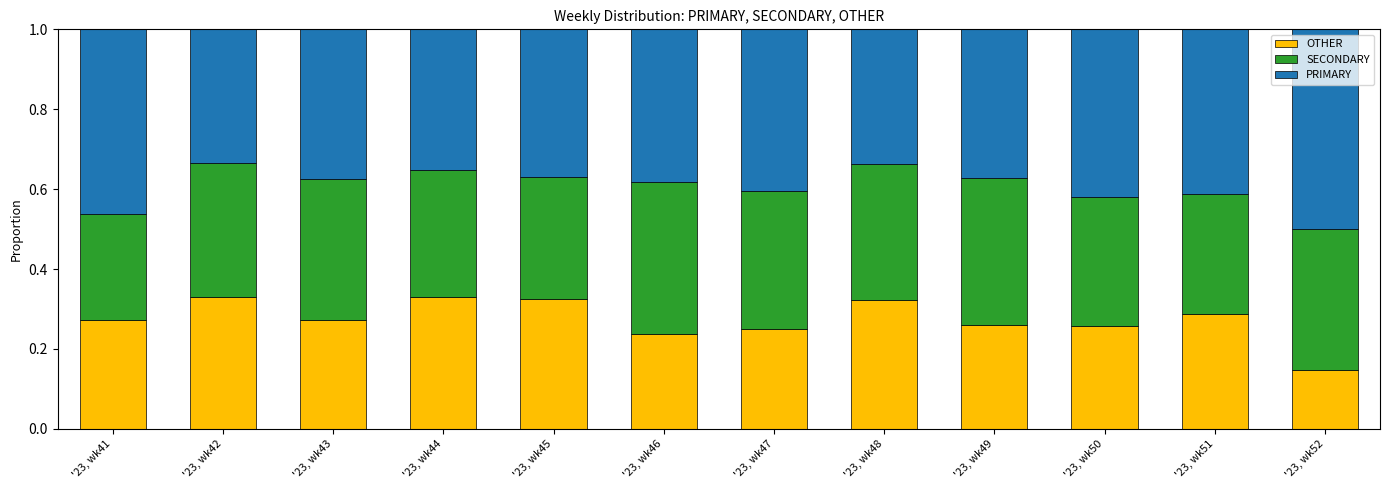

True or false: OTHER has a value of 0.3 at '23, wk45.

True